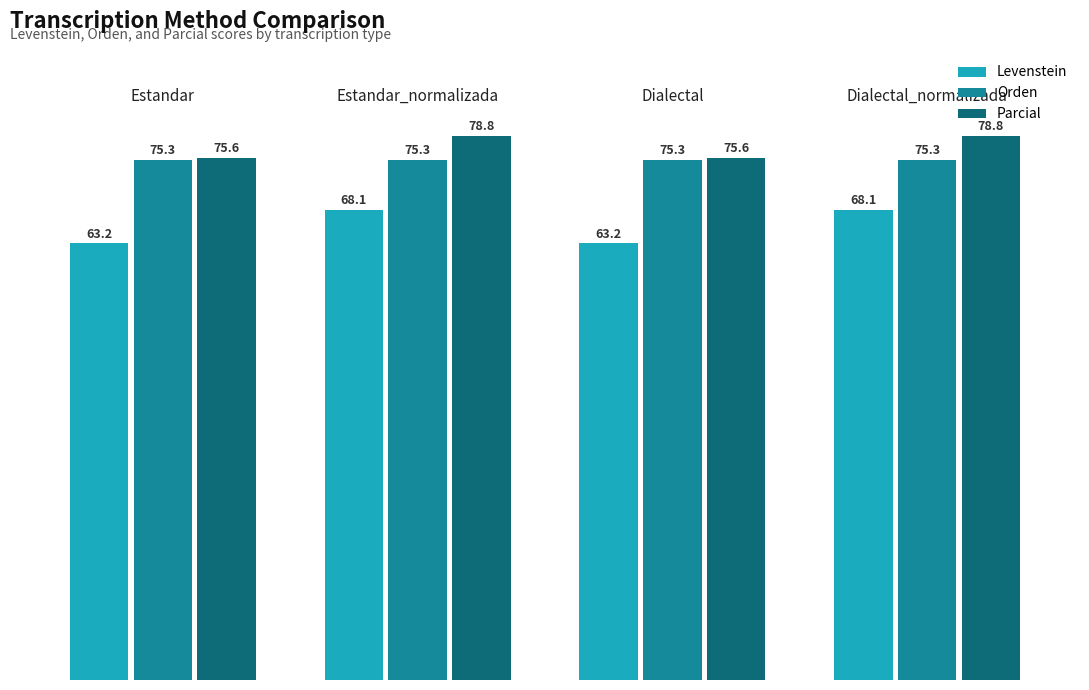

What is the highest value of the Parcial series?

78.8